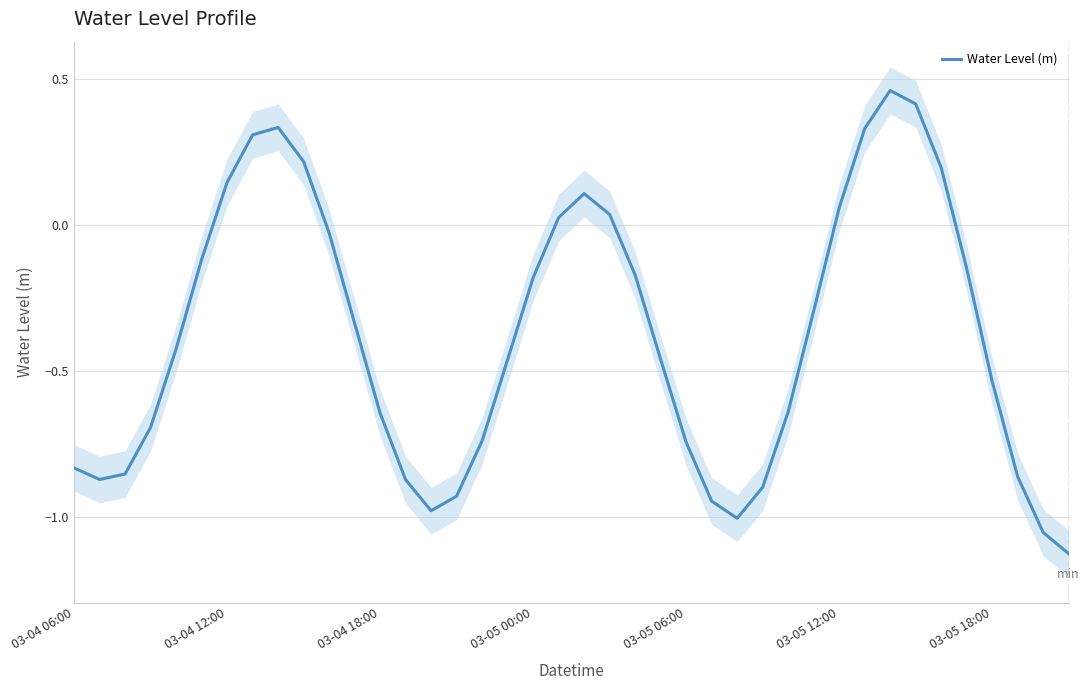

What is the maximum value shown in the chart?

0.5